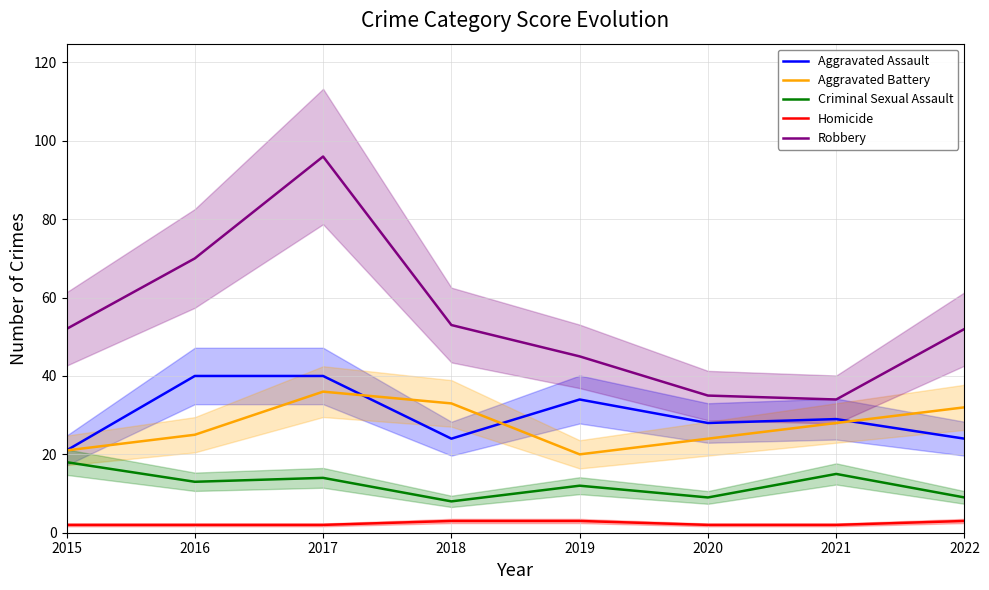

True or false: Criminal Sexual Assault and Aggravated Battery intersect in this chart.

False